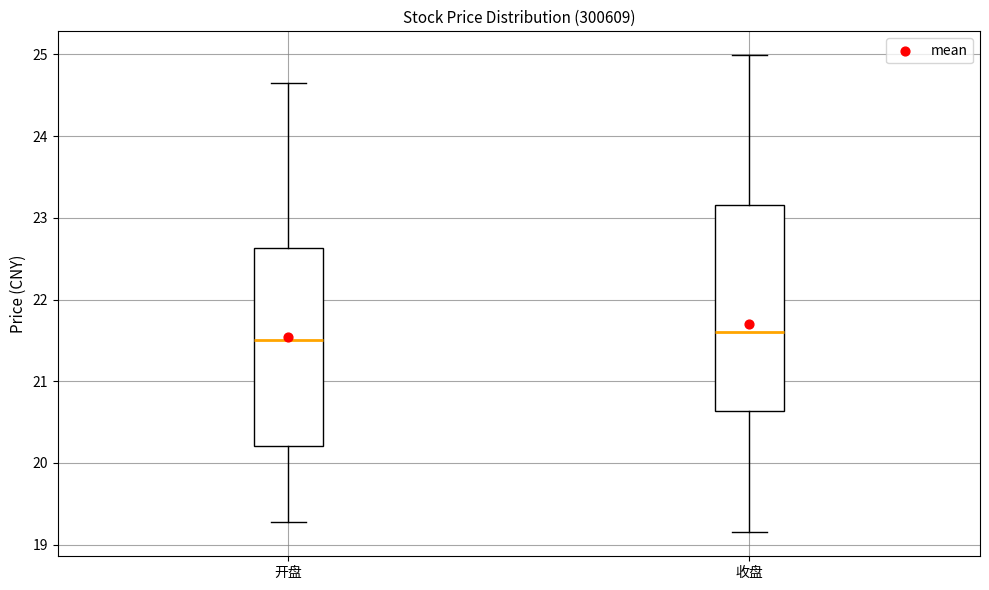

Reading left to right, read every box against the y-axis: the position of its median line, the range the box covers, and the ends of its whiskers. The values are not printed on the chart, so give them approximately, as read against the axis.

开盘: median 21.5, box 20.2 to 22.6, whiskers 19.3 to 24.7
收盘: median 21.6, box 20.6 to 23.2, whiskers 19.2 to 25.0